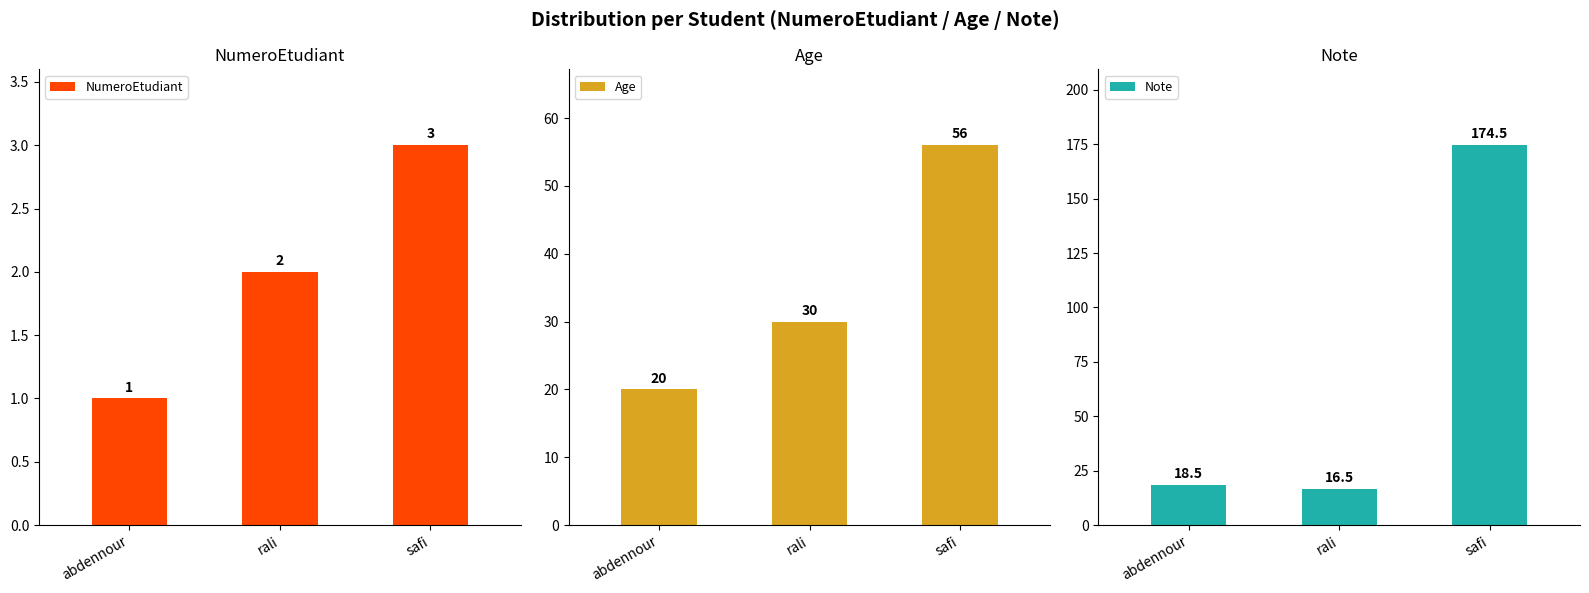

Reading left to right, transcribe all the data shown in this chart.

NumeroEtudiant: 1.0	2.0	3.0
Age: 20.0	30.0	56.0
Note: 18.5	16.5	174.5